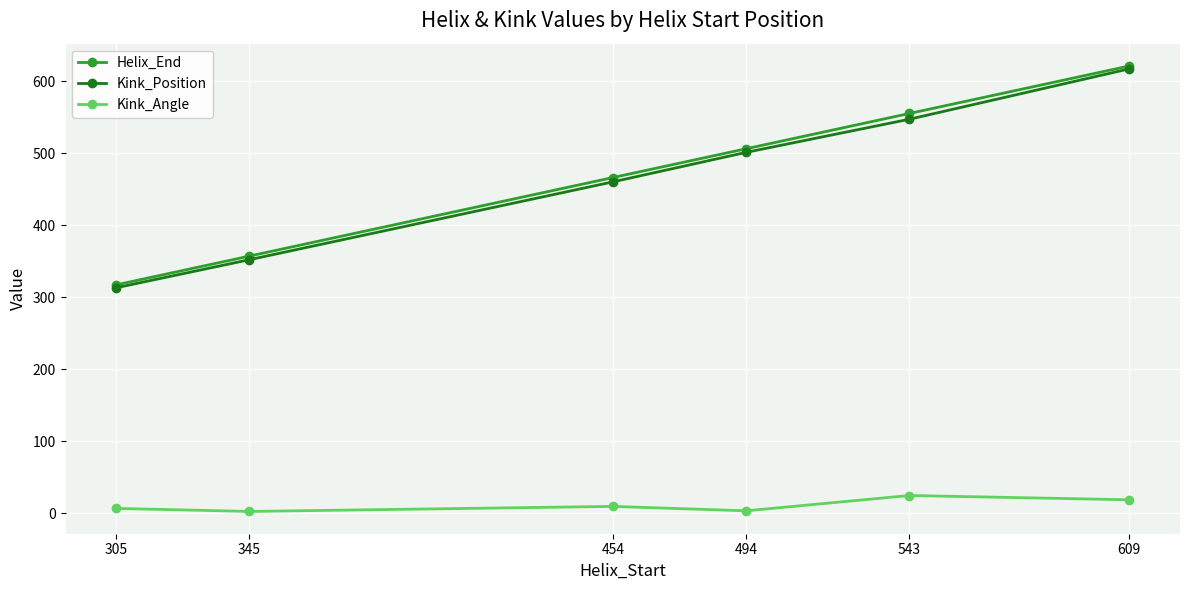

At how many categories does at least one series exceed 559?

1